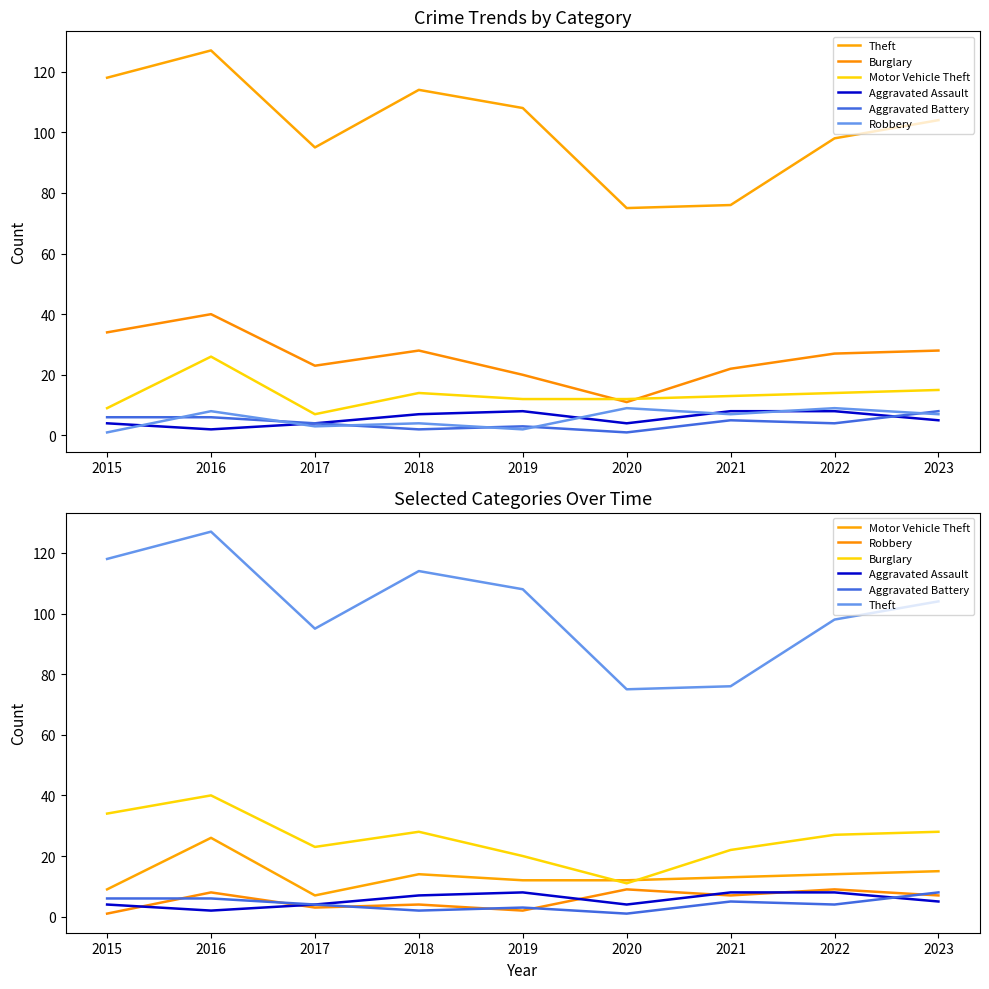

What is the value of the Robbery point at the 8th from the left?

9